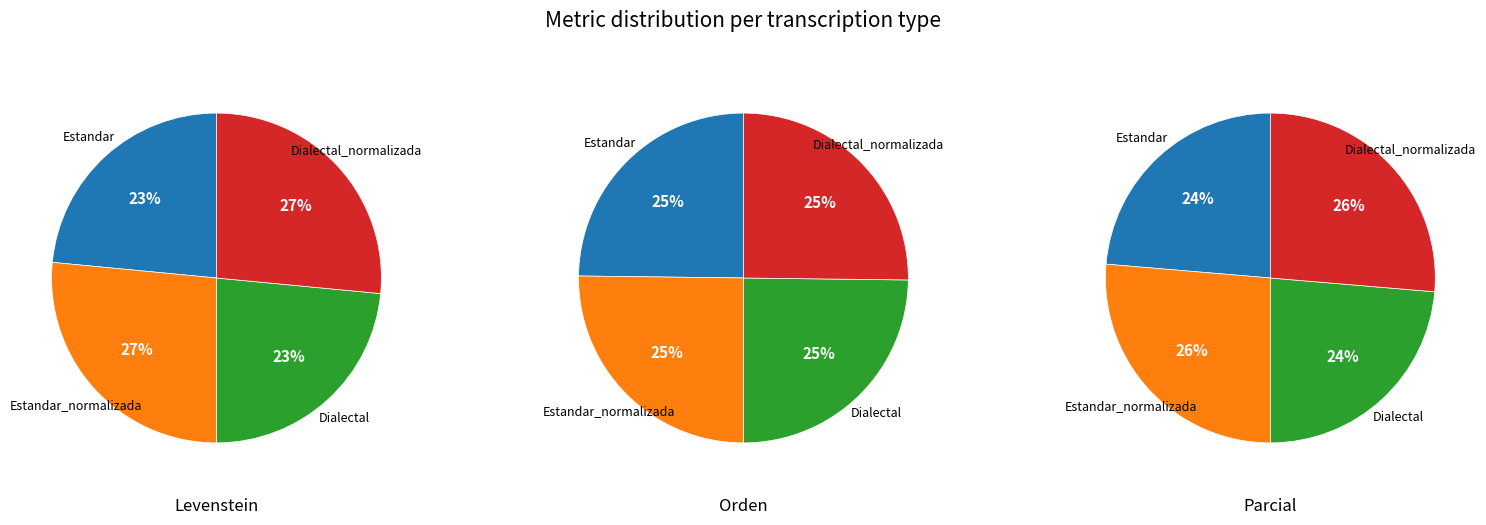

Count the number of slices in the pie.

4